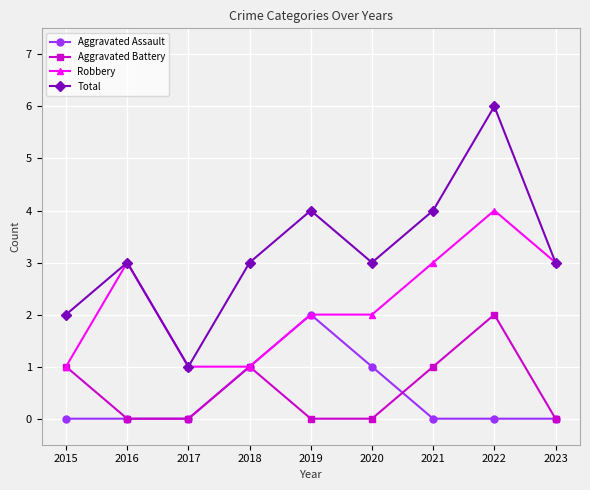

Between 2016 and 2019, which series saw the biggest shift?

Aggravated Assault